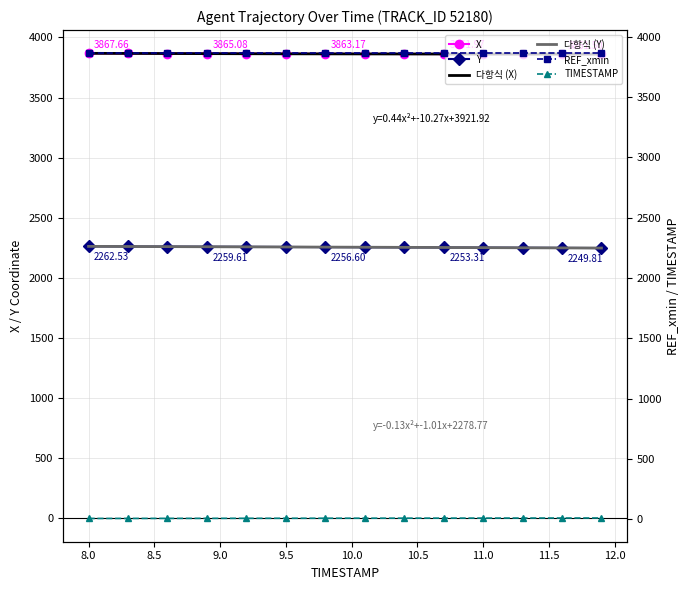

Which series changed the most between 8.0 and 8.6?

Y